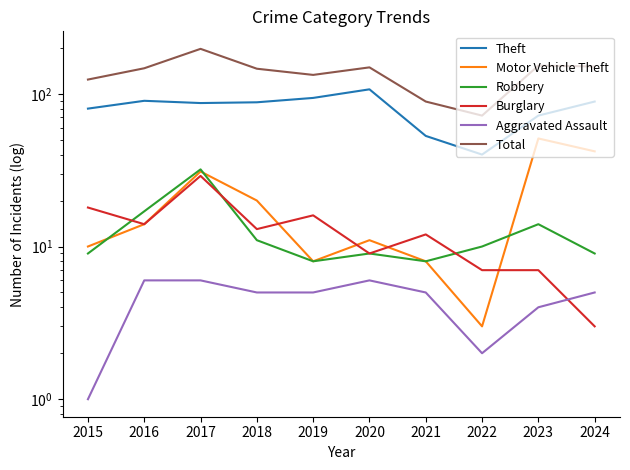

What is the total value across all series at 2024?

299